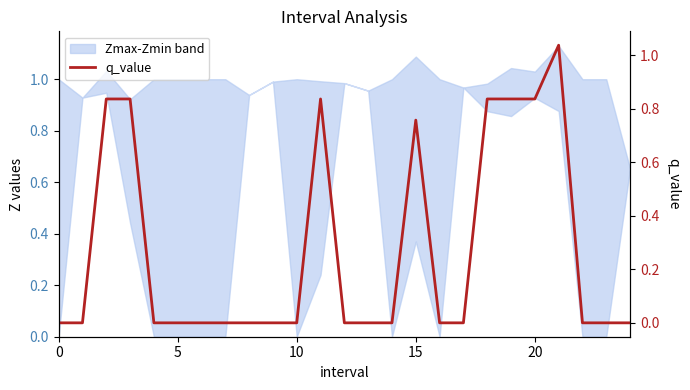

True or false: the data has more than 1 interior local peaks.

True